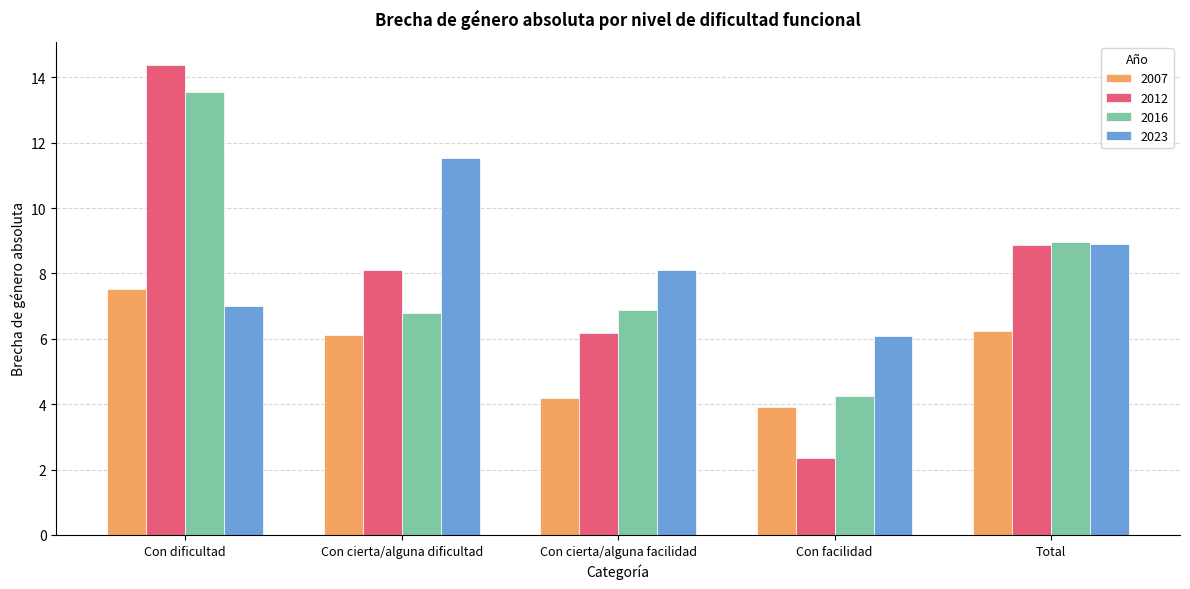

What value does the 2016 series have at Con facilidad?

4.3